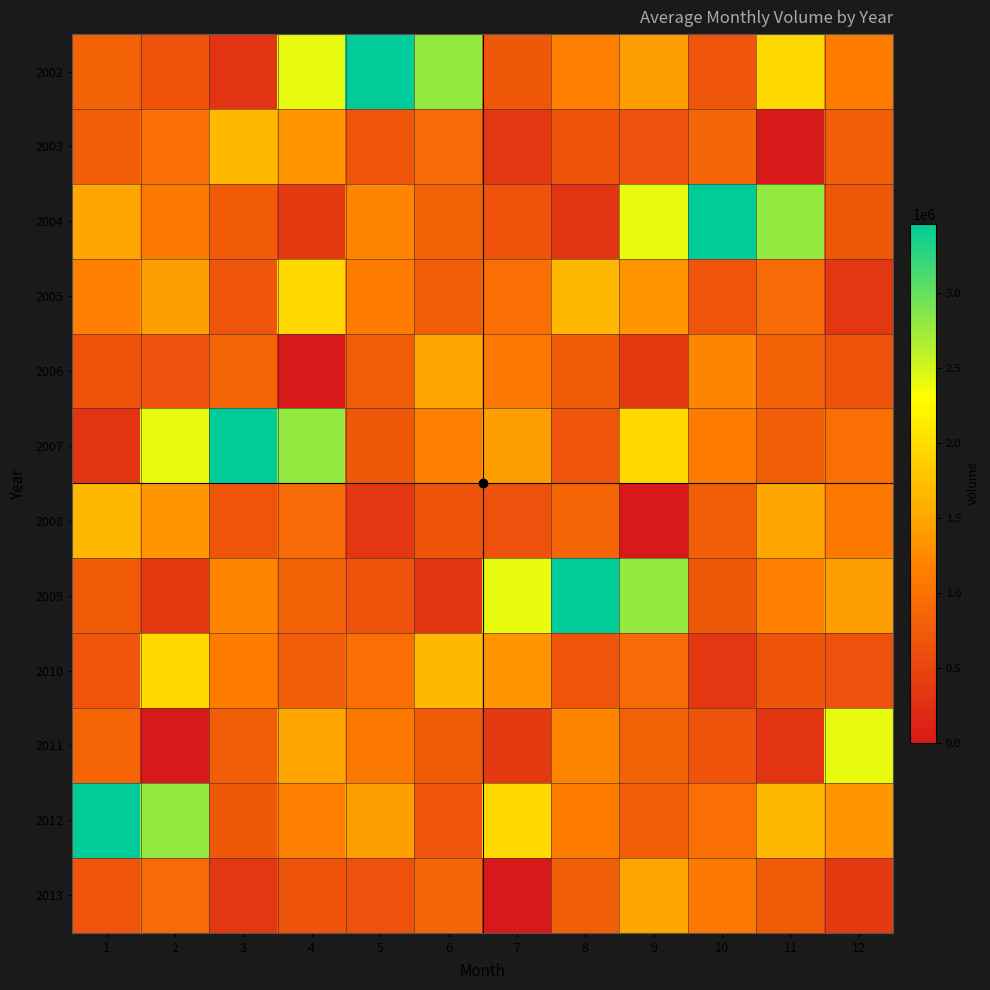

Between 8 and 9, which is larger?

9